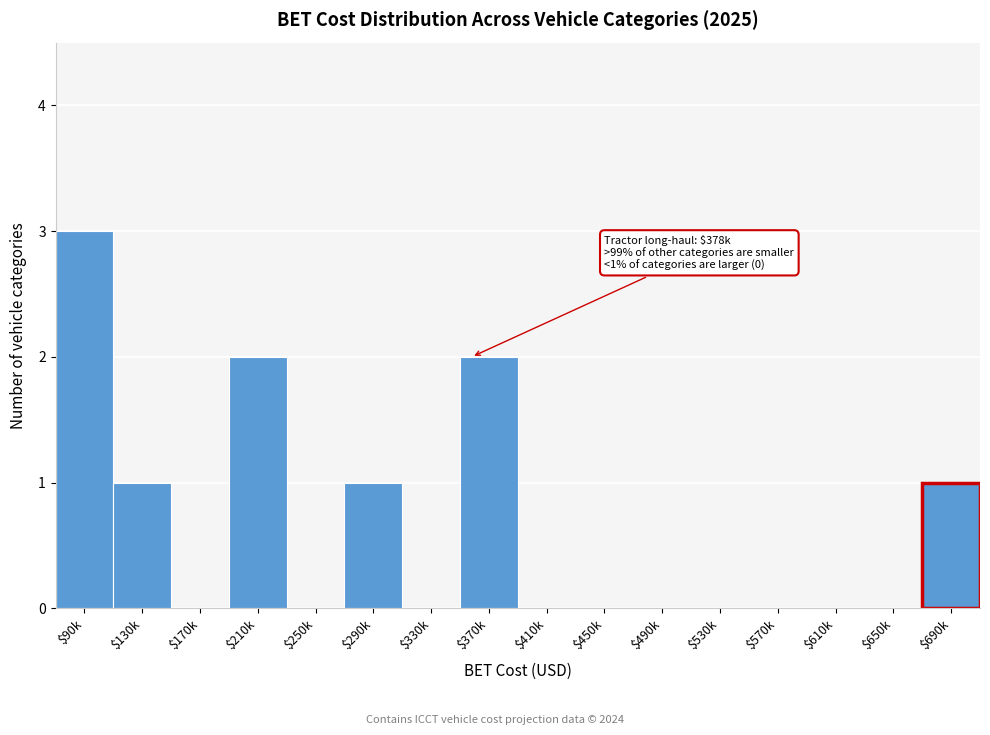

At which category does the chart reach its peak across all series?

$90k